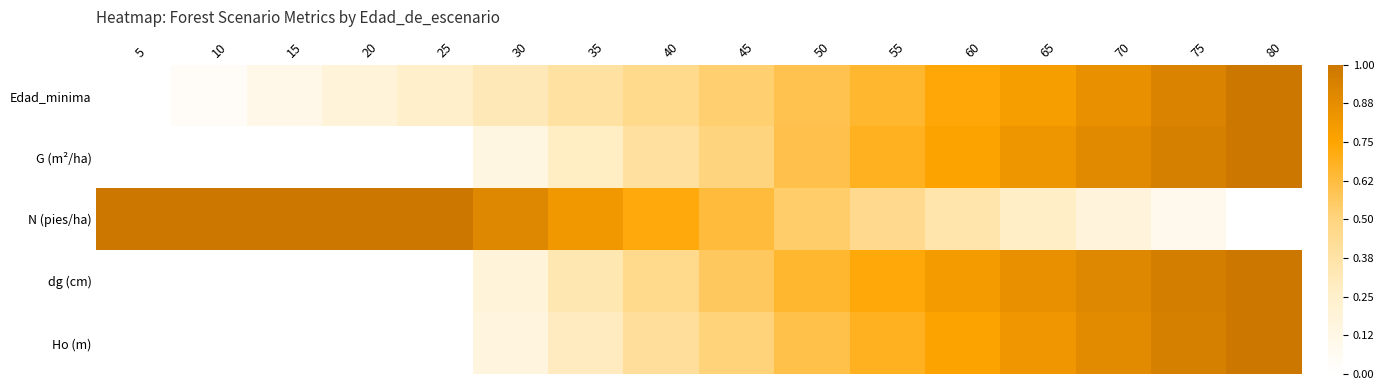

Which has a higher value, 45 or 20?

45